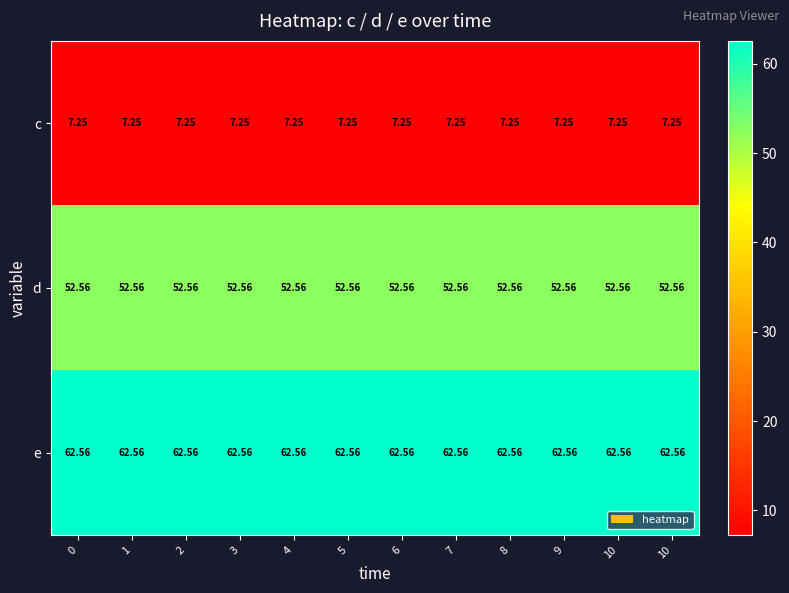

At 6, list the series in order from smallest to largest.

c, d, e